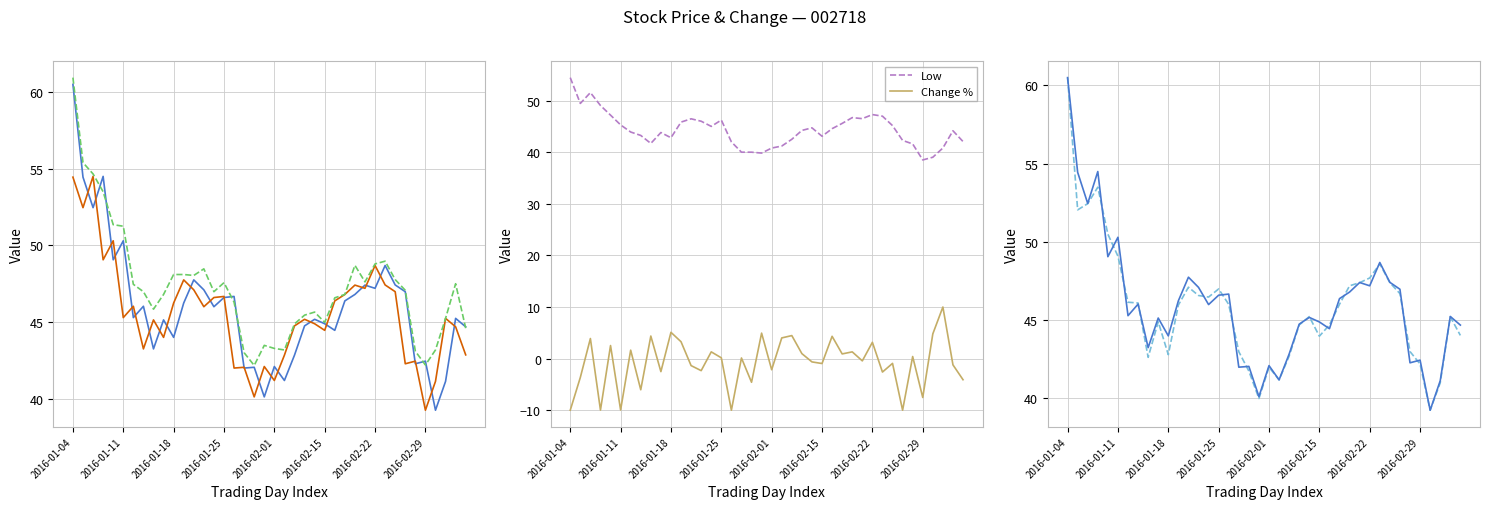

True or false: High and Latest Close cross at least once.

False